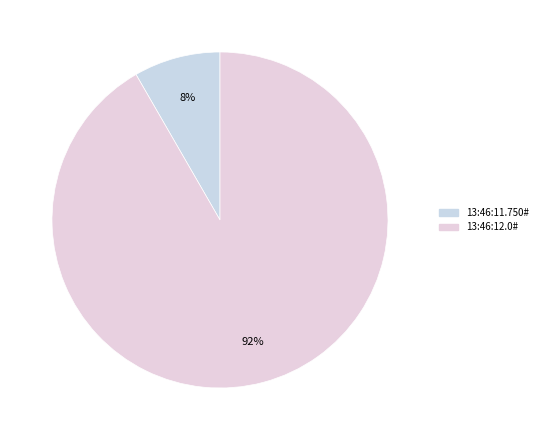

What percentage is the 13:46:11.750# slice, to the nearest percent?

8%